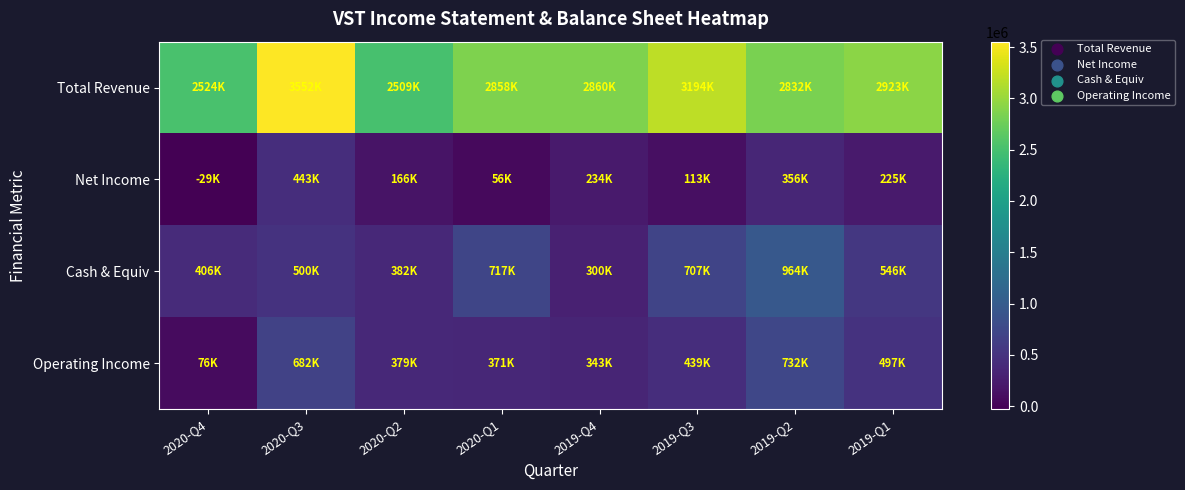

How many series are shown in this chart?

4